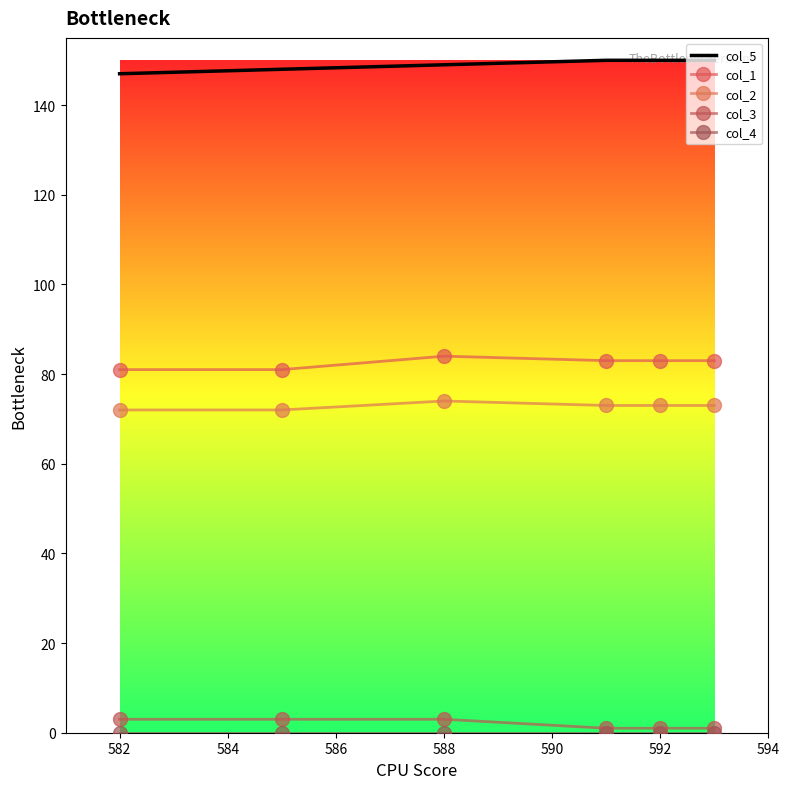

True or false: col_3 has more than 0 points higher than both neighbors.

False